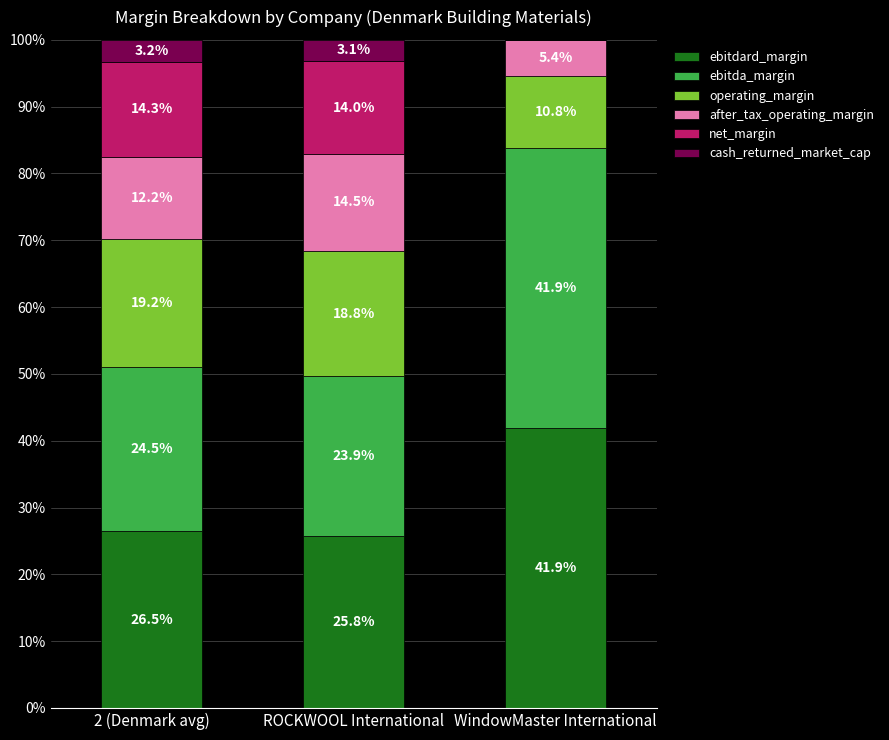

Reading right to left, what are the values for ebitdard_margin?

WindowMaster International=41.9	ROCKWOOL International=25.8	2 (Denmark avg)=26.5